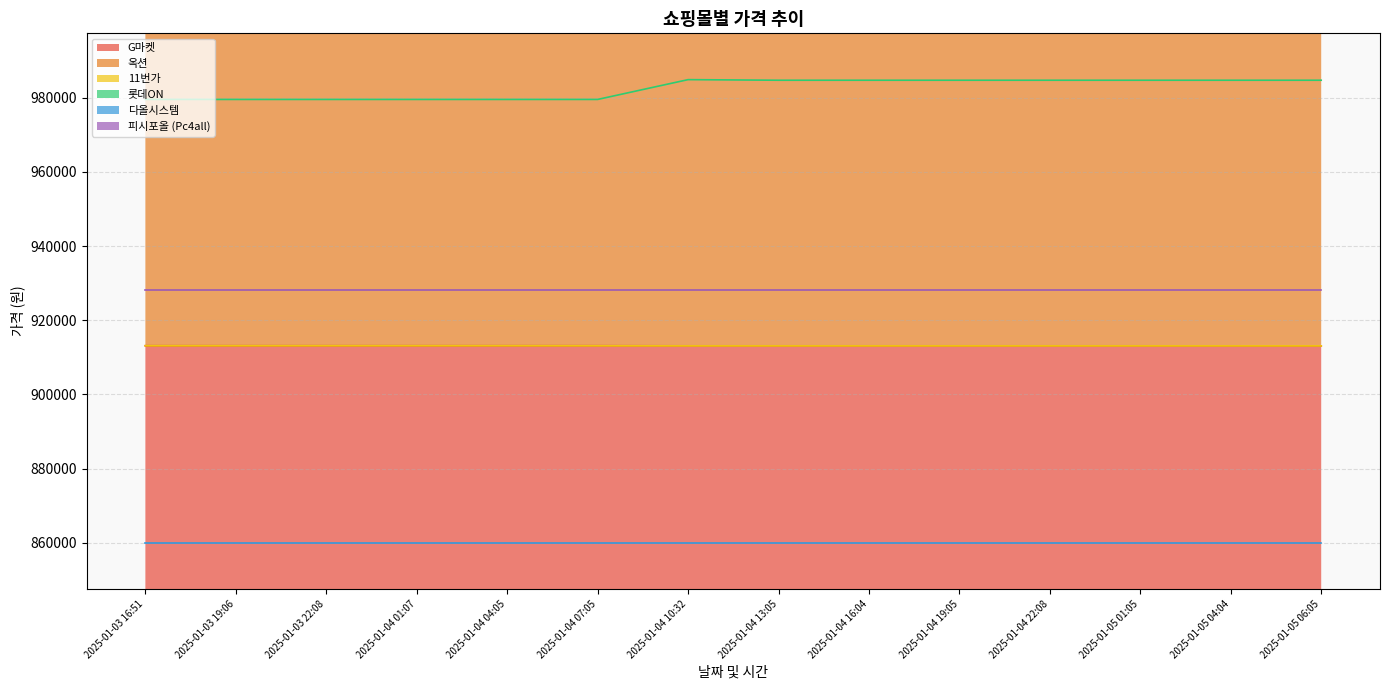

After their last crossing, which series has the higher values: 옥션 or 11번가?

11번가